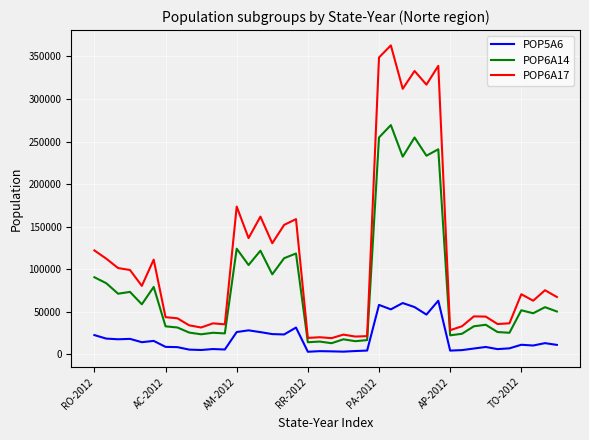

Rank the series by their average value, from lowest to highest.

POP5A6, POP6A14, POP6A17